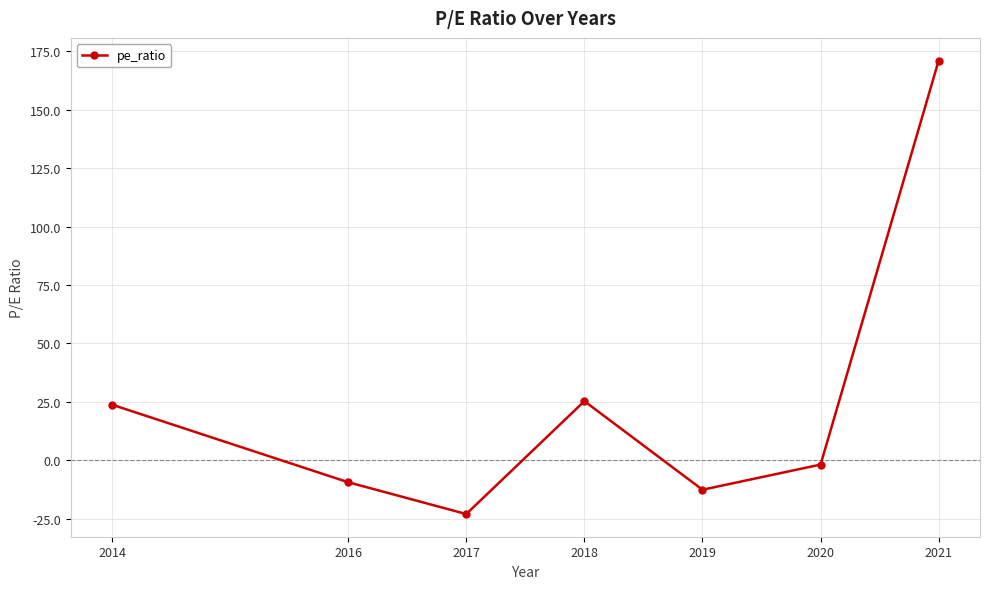

What is the difference between the maximum and second lowest values?

183.6